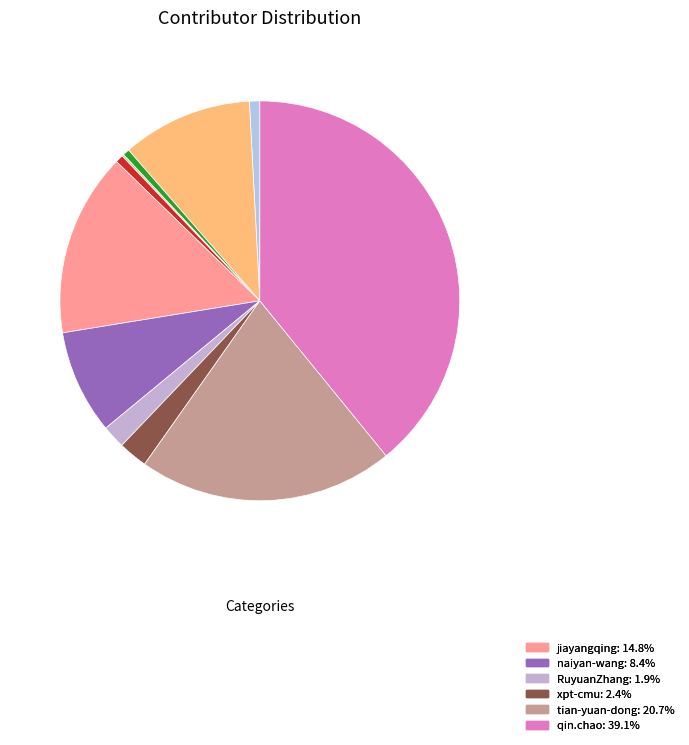

Count the number of slices in the pie.

12